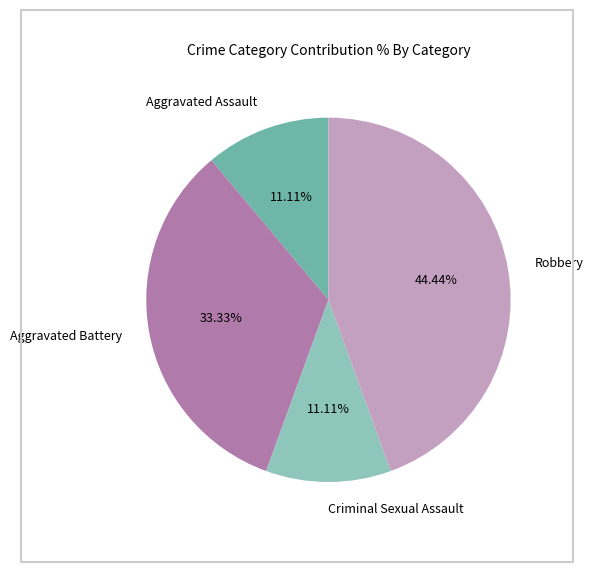

What portion of the pie excludes Aggravated Battery?

66.7%